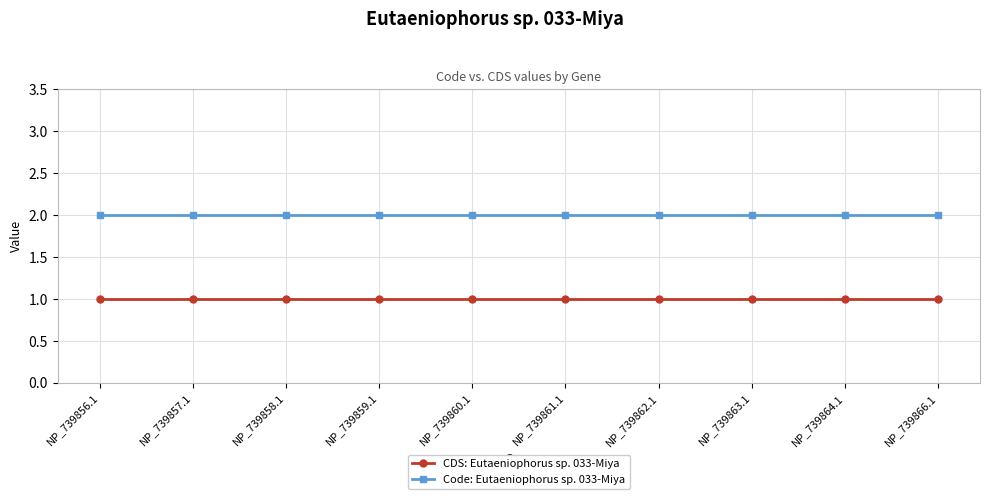

True or false: CDS: Eutaeniophorus sp. 033-Miya and Code: Eutaeniophorus sp. 033-Miya intersect in this chart.

False